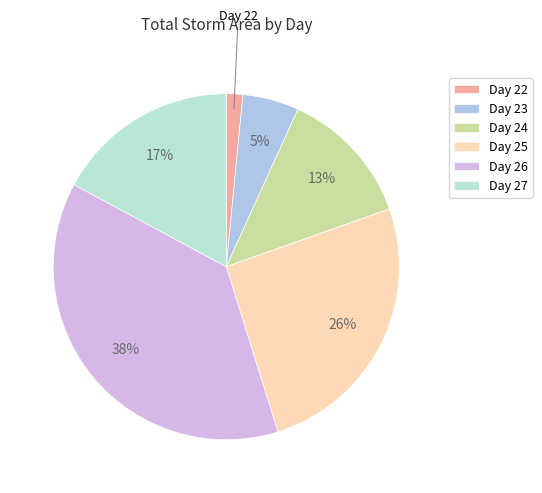

Which category has the biggest portion of the pie?

Day 26